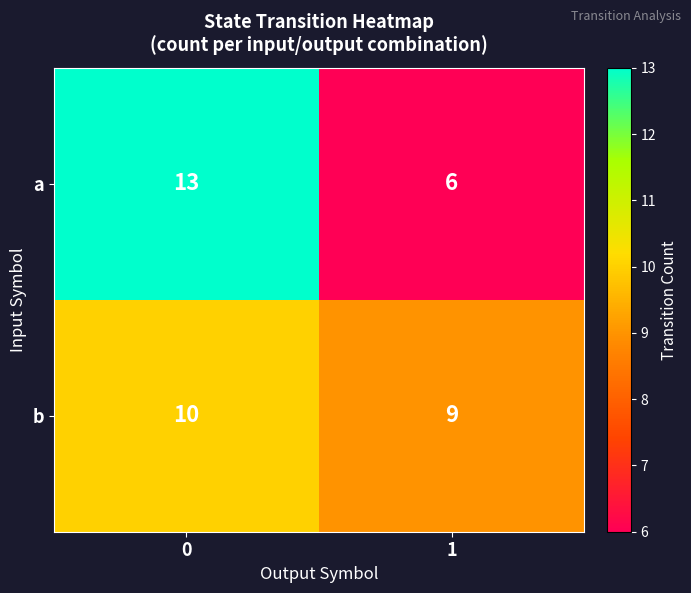

What is the total value across all series at 1?

15